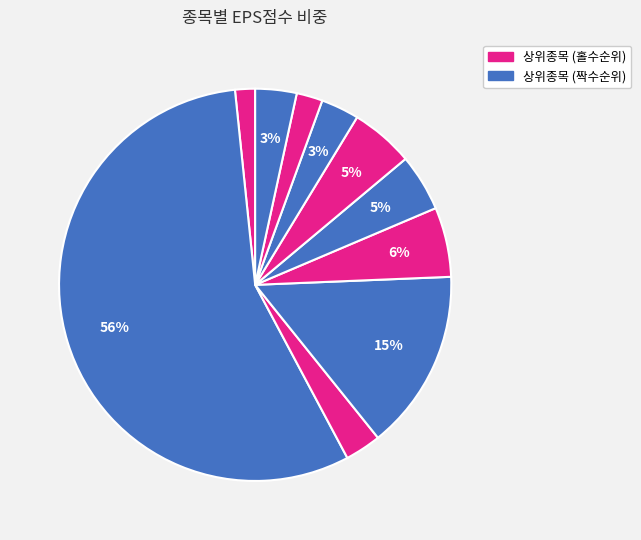

How many segments does this pie chart have?

10